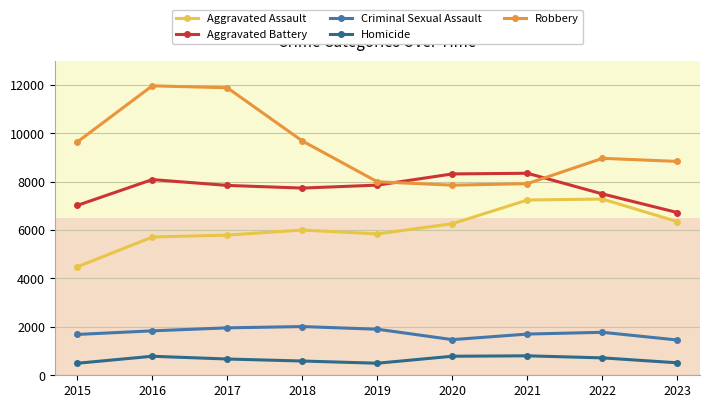

List the series in order of their peak value, lowest first.

Homicide, Criminal Sexual Assault, Aggravated Assault, Aggravated Battery, Robbery